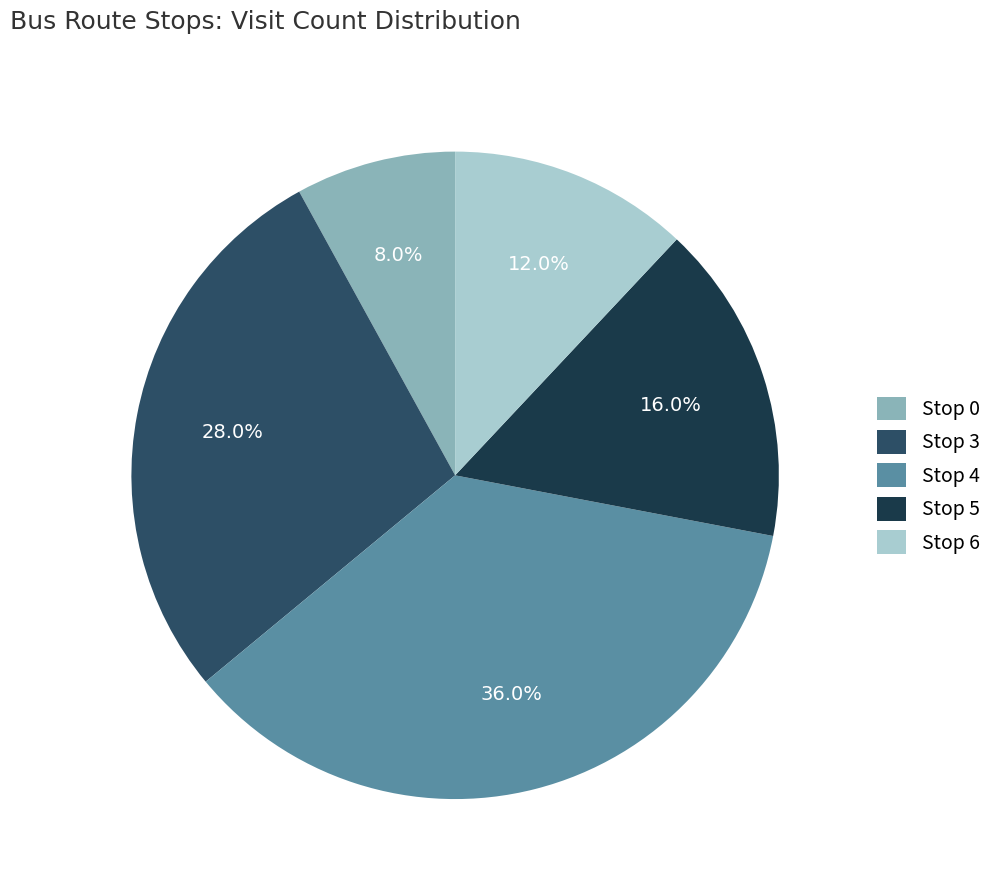

Which slice is the smallest?

Stop 0